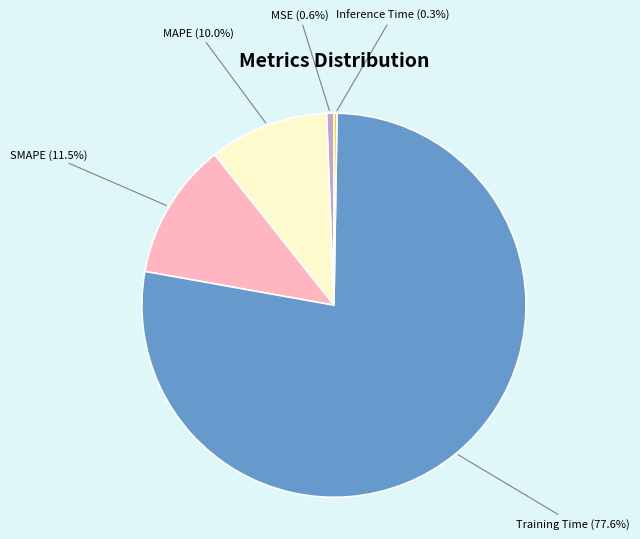

Is there a majority slice in this chart?

Yes